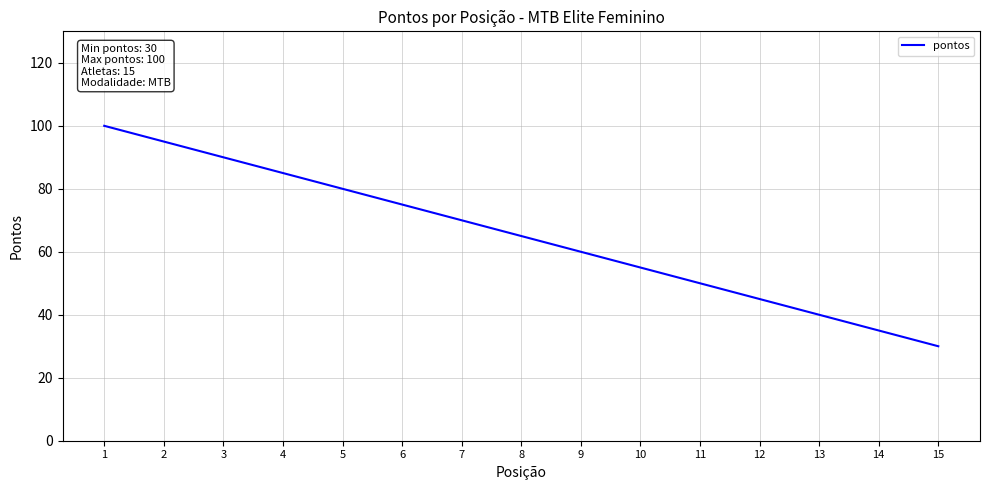

What is the sum of all values?

975